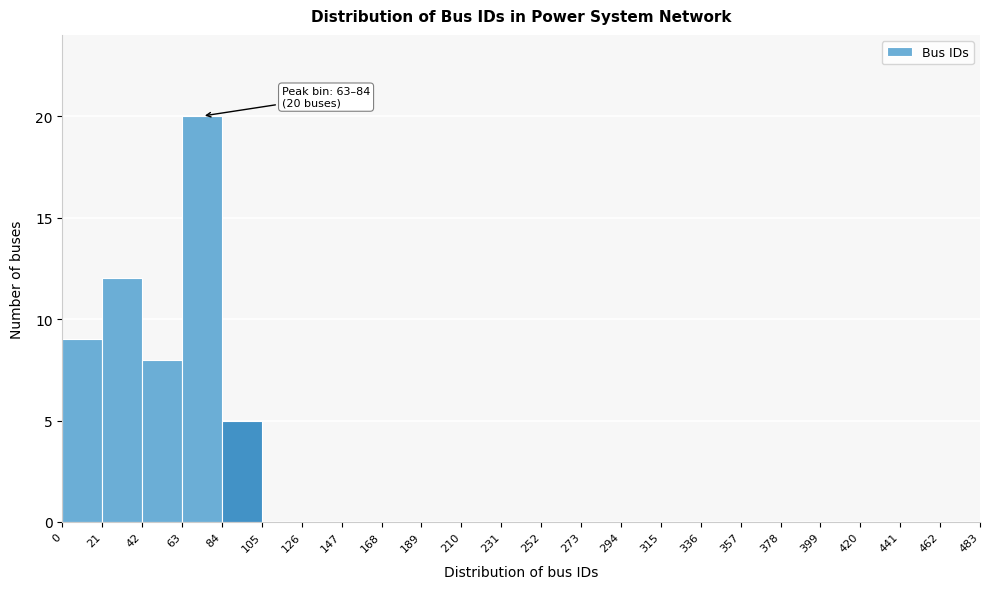

Which range on the x-axis has the tallest bar?

63 to 84